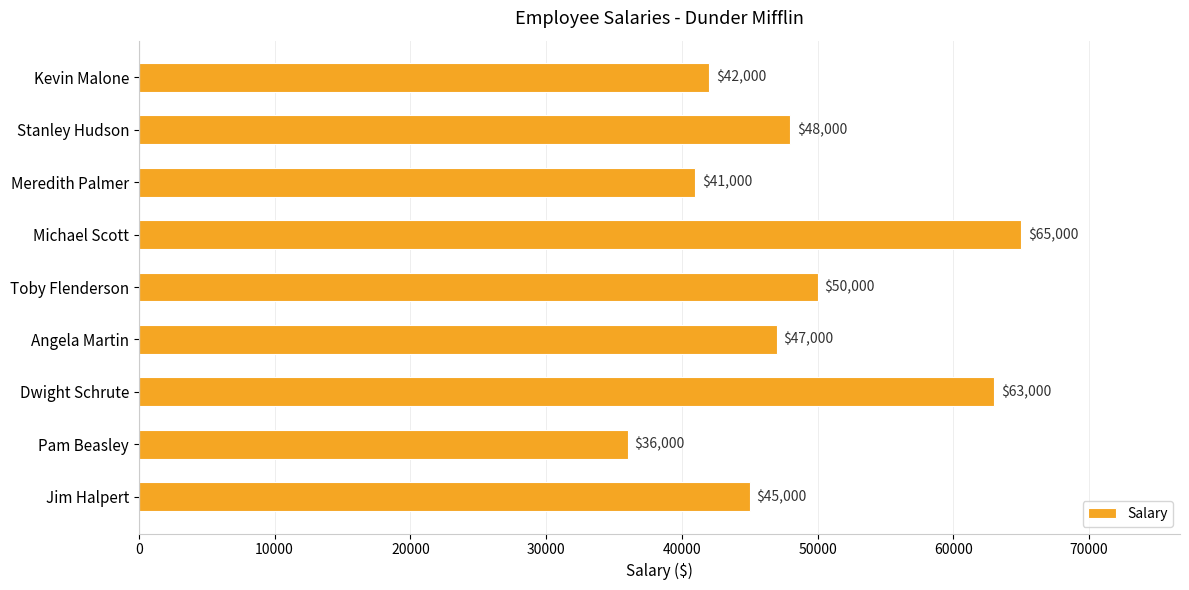

At which label is the value closest to 50500?

Toby Flenderson